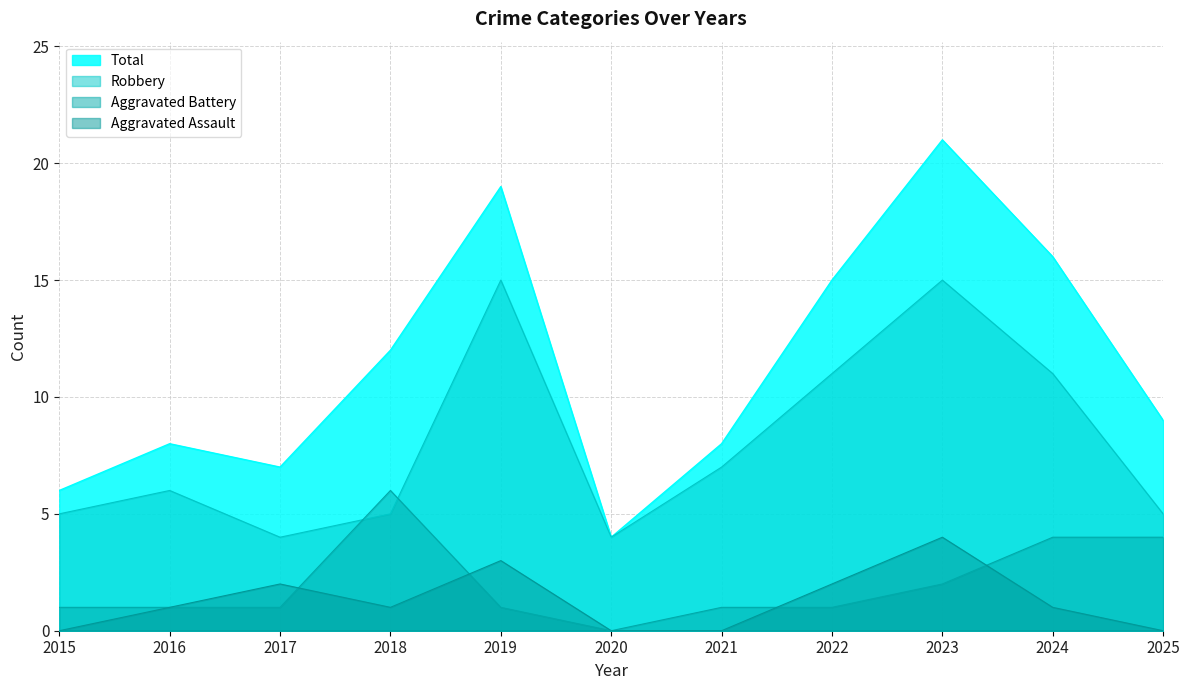

Which series ends up on top after the final intersection of Robbery and Aggravated Battery?

Robbery